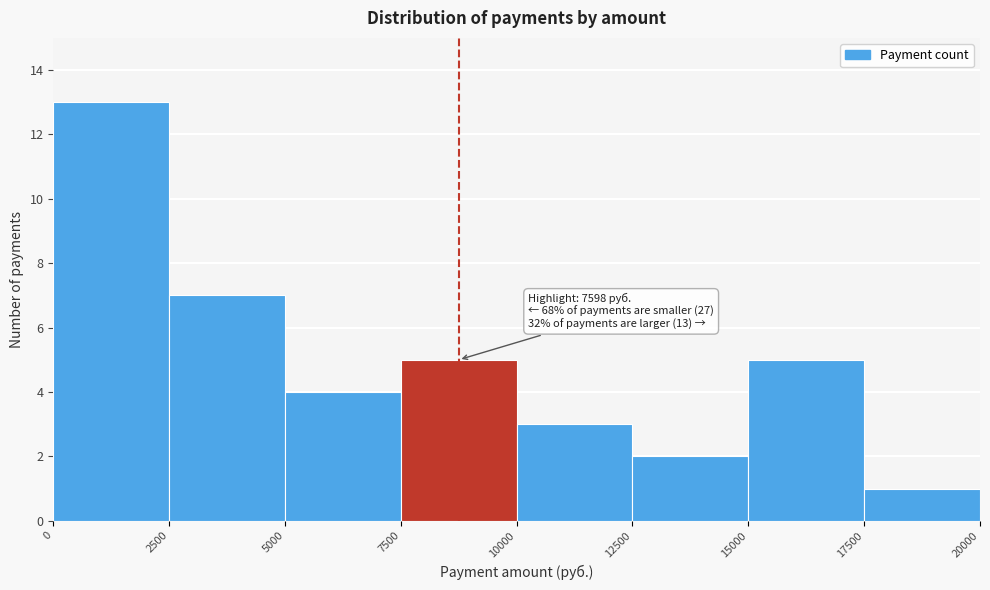

Over which range of the x-axis is the bar tallest?

0 to 2500